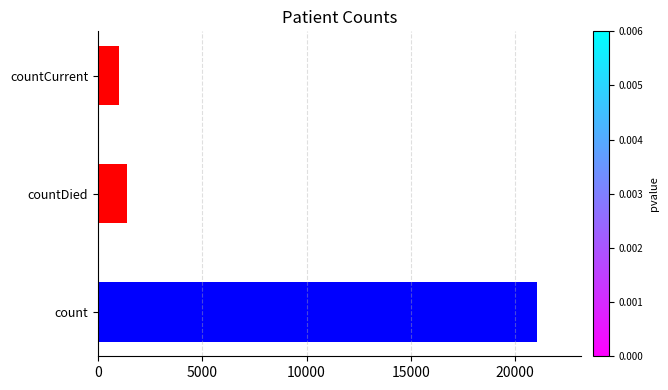

Is it true that the value at countDied is 2321?

False